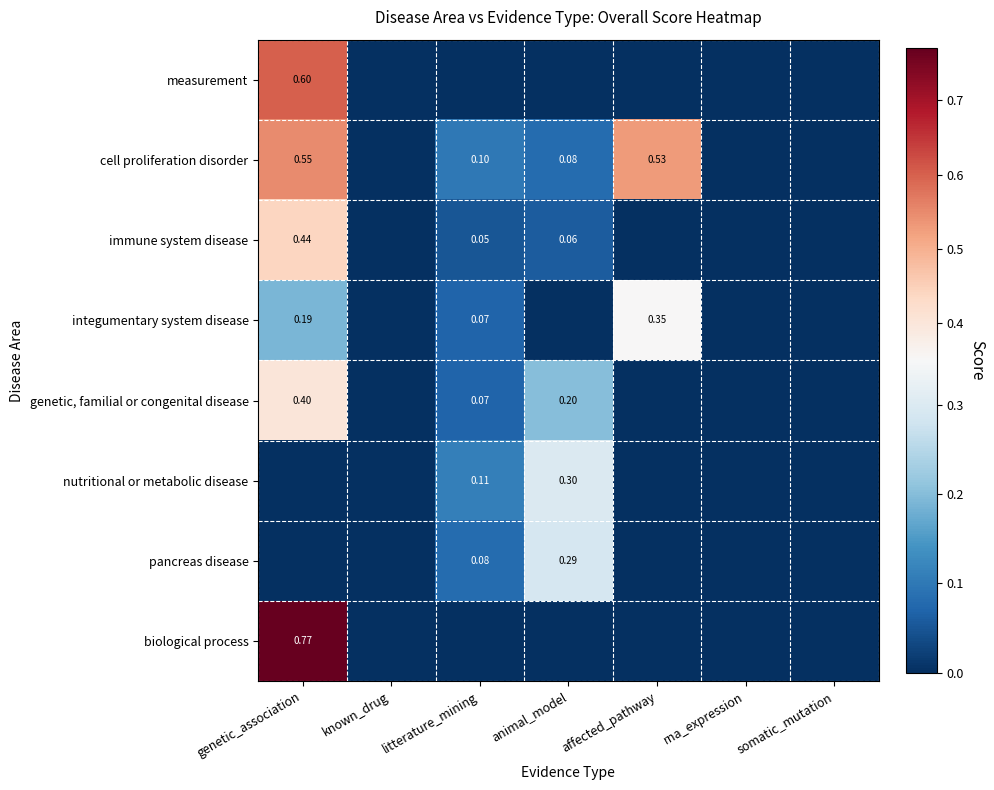

Rank the categories by measurement value from lowest to highest.

known_drug, litterature_mining, animal_model, affected_pathway, rna_expression, somatic_mutation, genetic_association